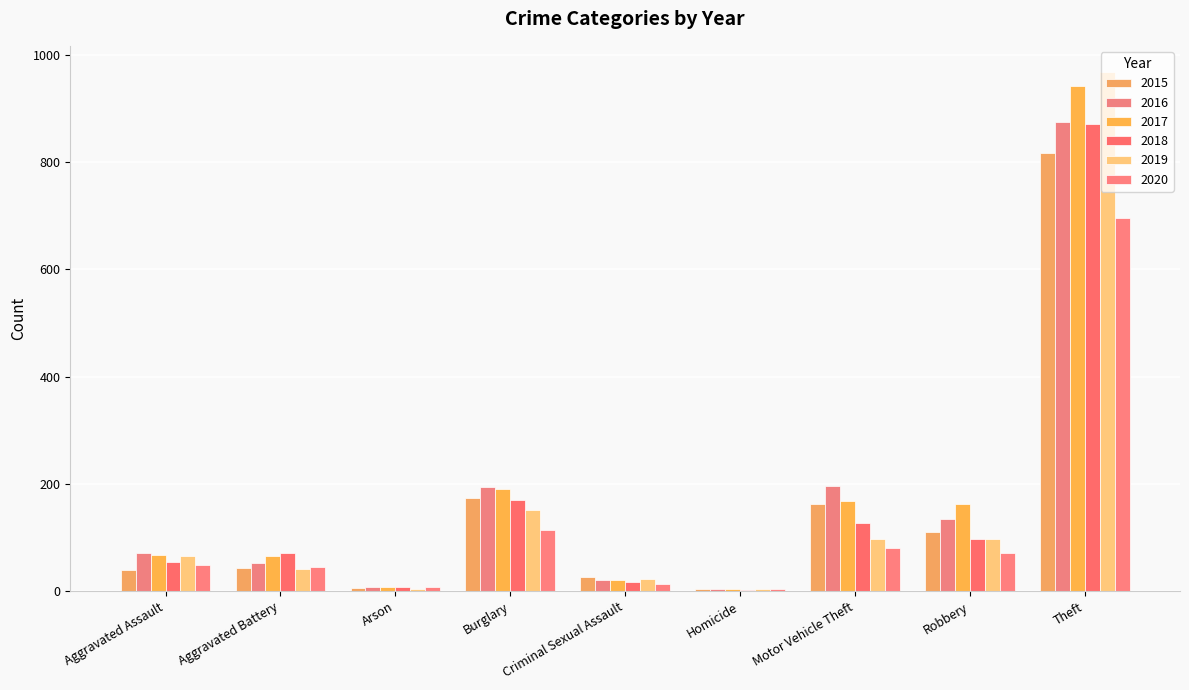

List the labels in order of 2019 value, smallest first.

Homicide, Arson, Criminal Sexual Assault, Aggravated Battery, Aggravated Assault, Motor Vehicle Theft, Robbery, Burglary, Theft